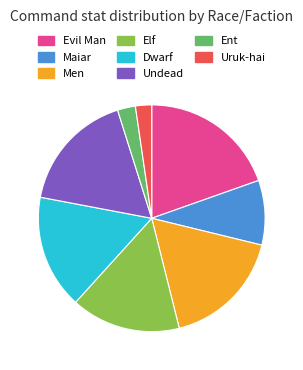

Does Men represent more than half of the total?

No